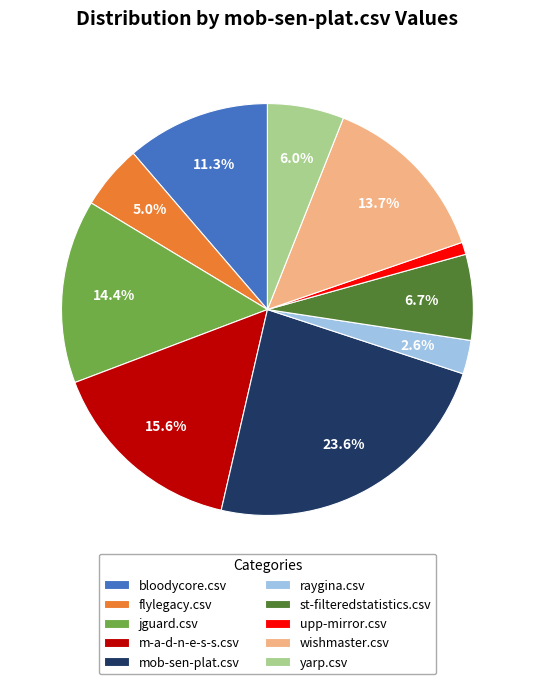

To the nearest percent, what portion does flylegacy.csv represent?

5%